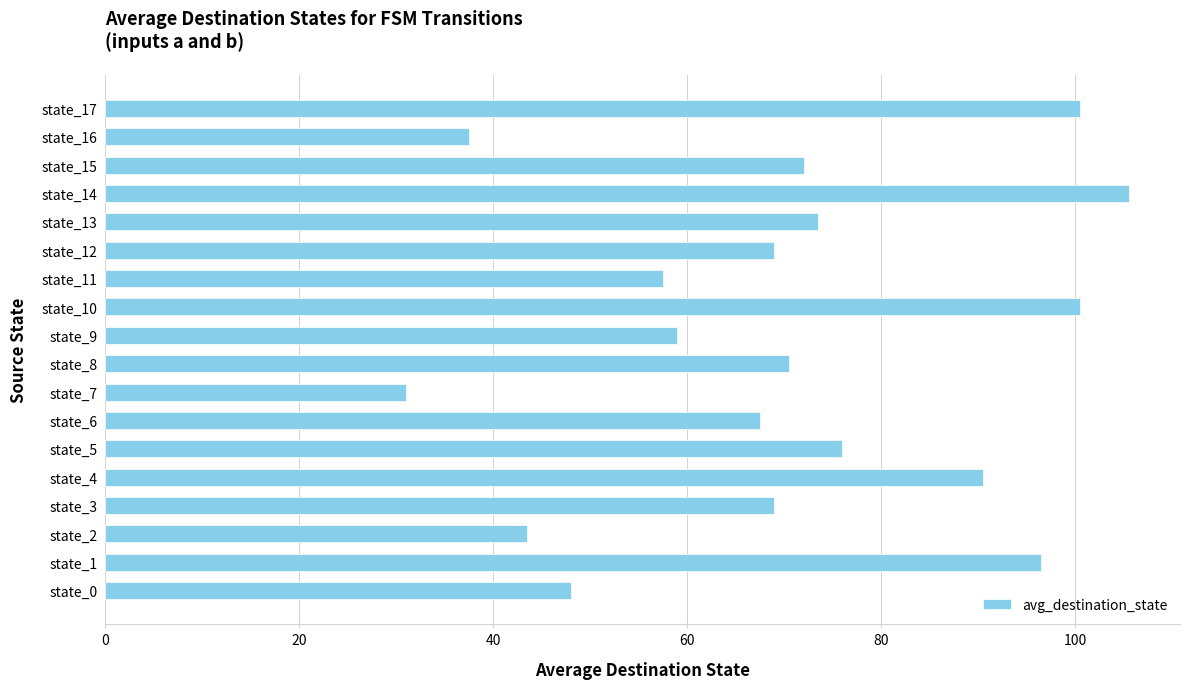

True or false: the data shows 15.2 at state_8.

False